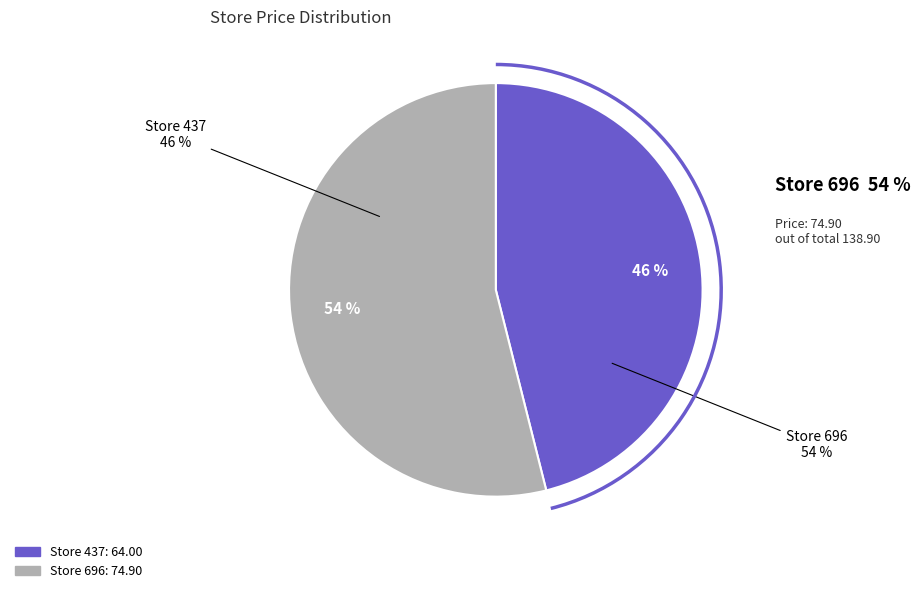

To the nearest percent, what is the combined percentage of 696 and 437?

100%